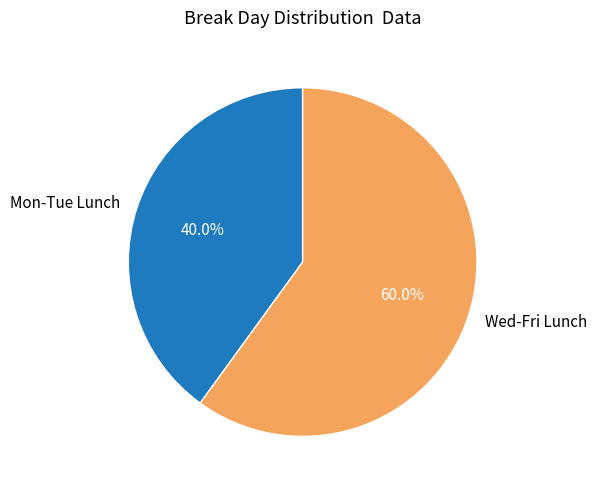

Approximately how many times larger is the value at Wed-Fri Lunch compared to Mon-Tue Lunch?

1.5